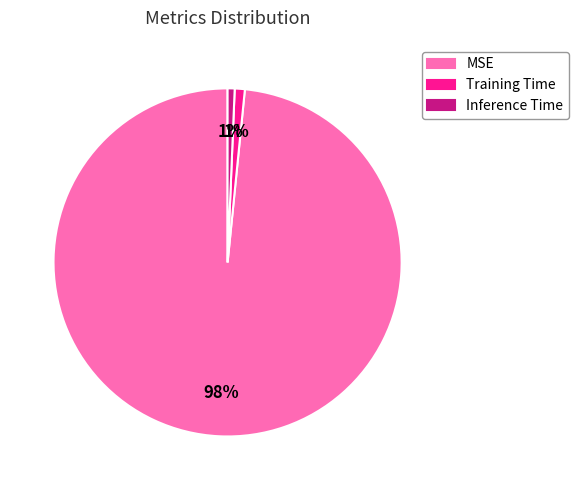

How many slices are in this pie chart?

3